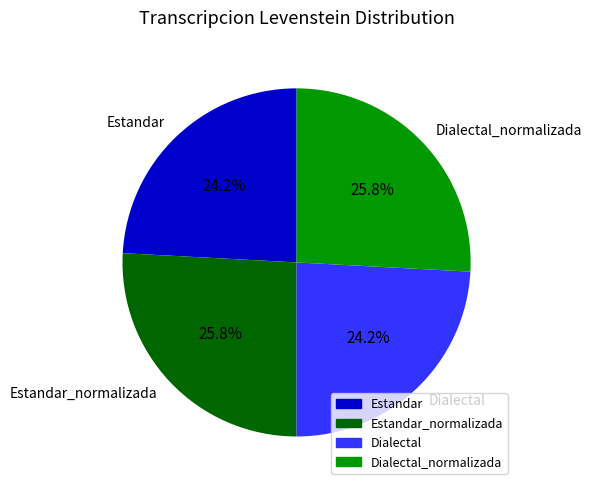

What percentage is the Estandar slice, to the nearest percent?

24%